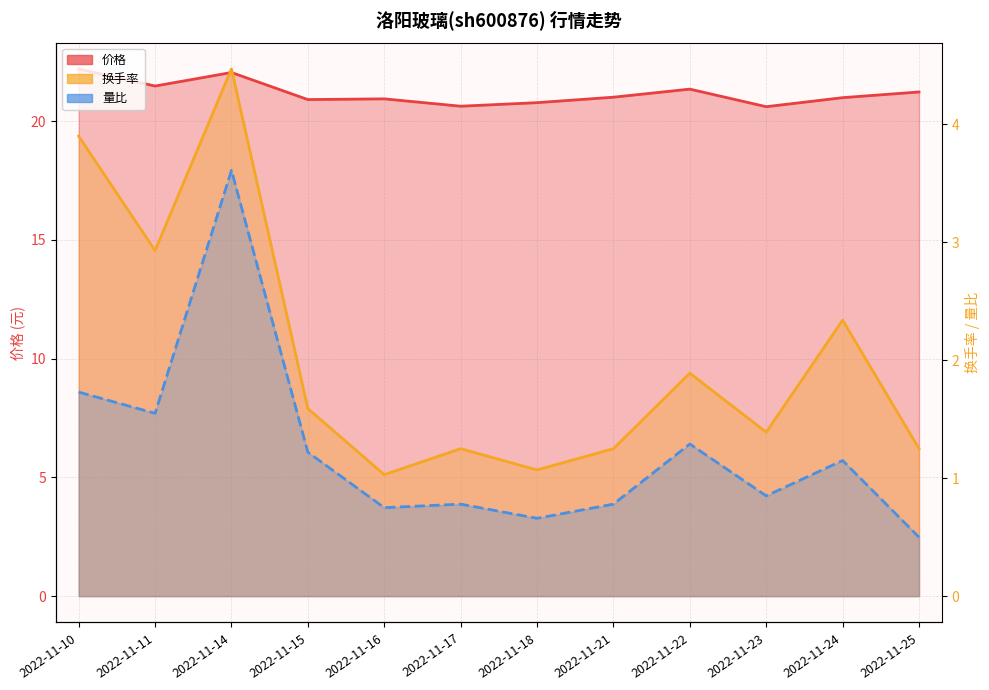

At how many categories does at least one series exceed 20?

12